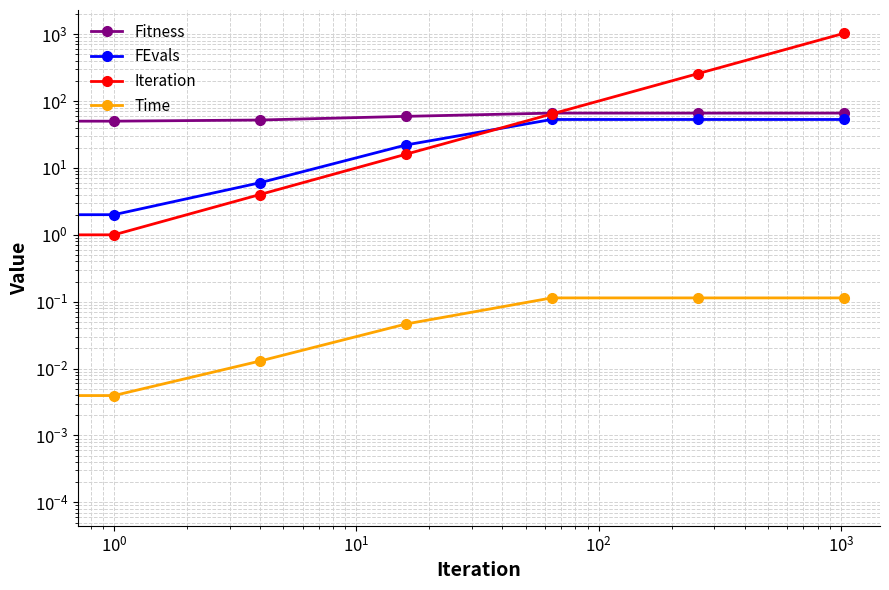

What position from the left is $\mathdefault{10^{3}}$?

6